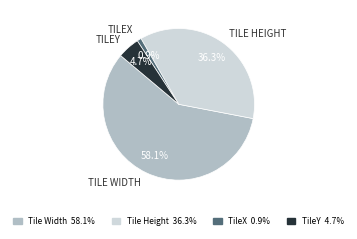

Count the number of slices in the pie.

4